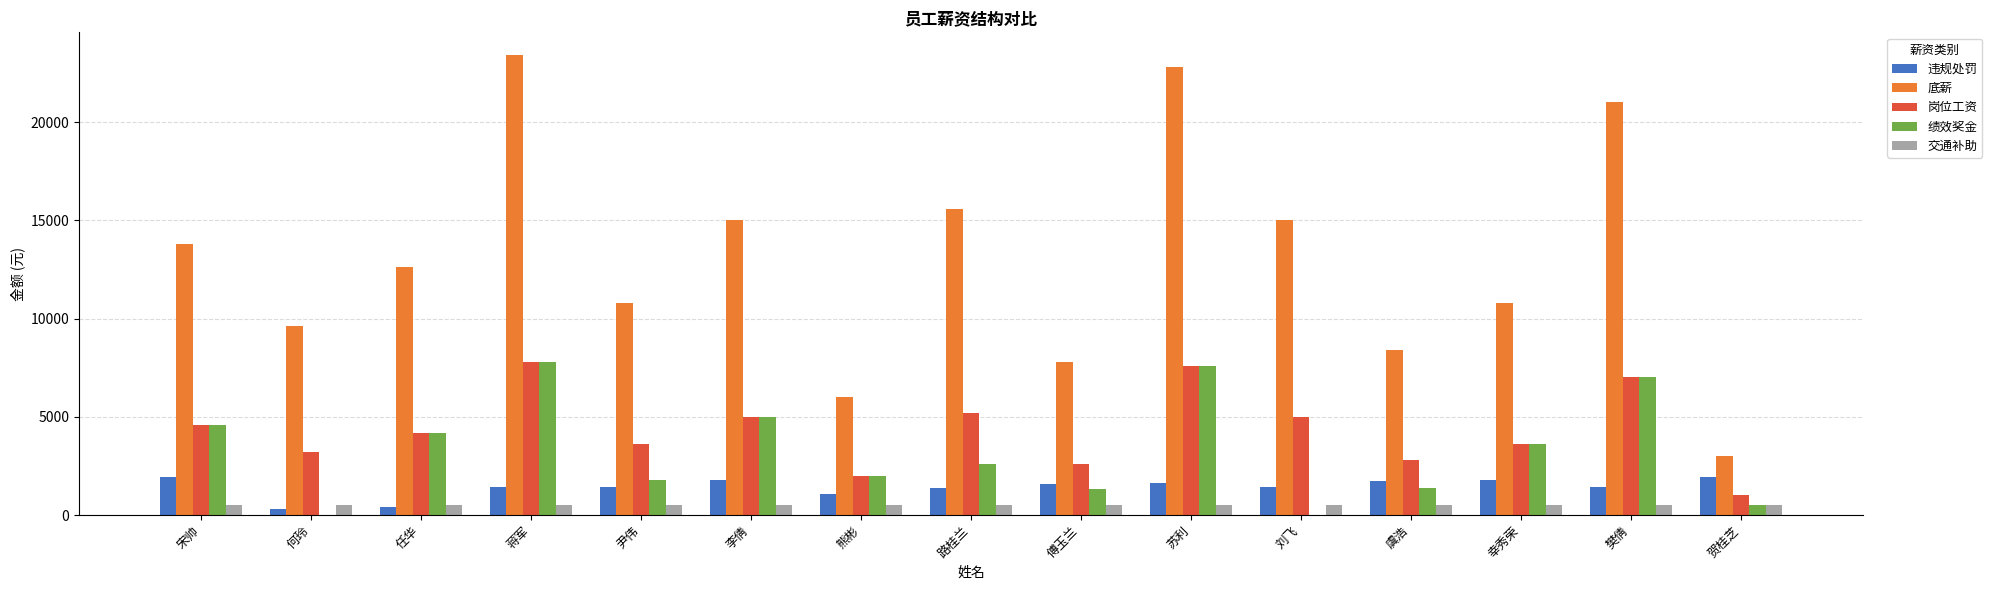

Which category has the highest value across all series?

蒋军